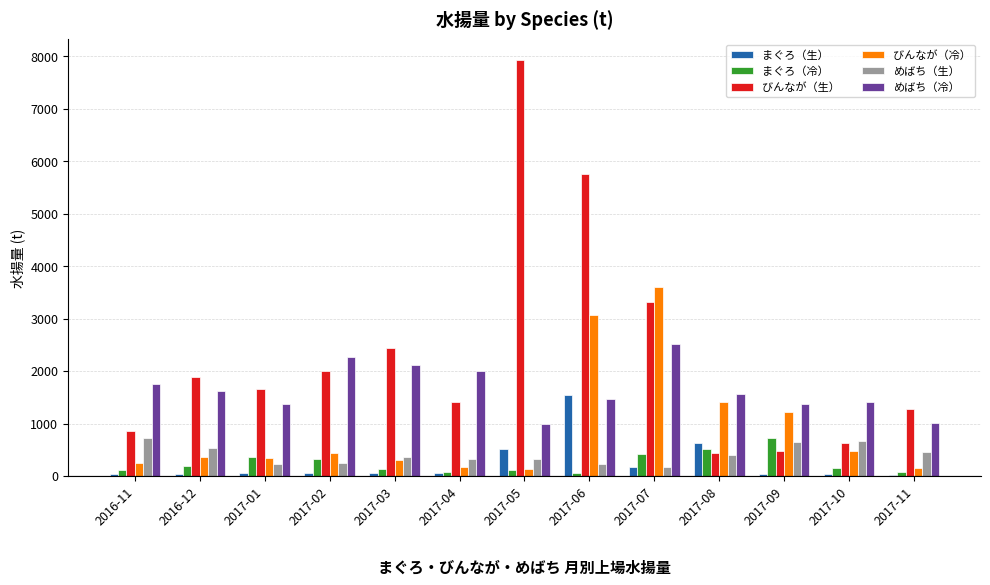

How many data points in めばち（冷） are above 1571?

7